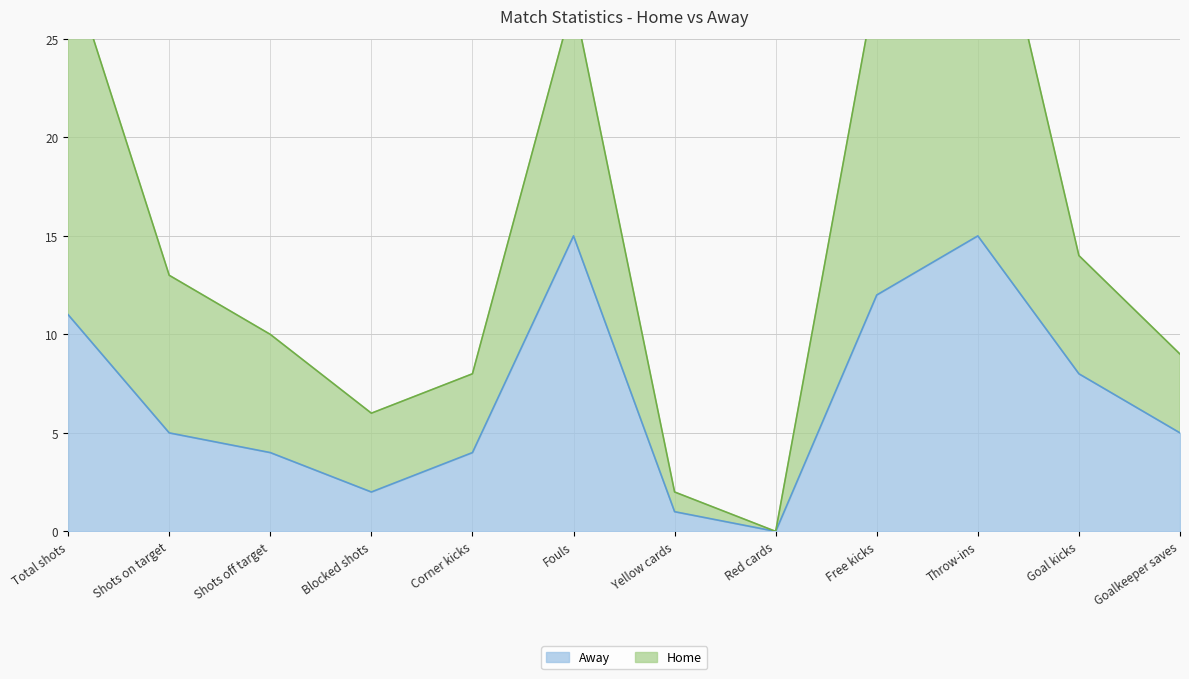

Rank the series by their average value, from lowest to highest.

Away, Home